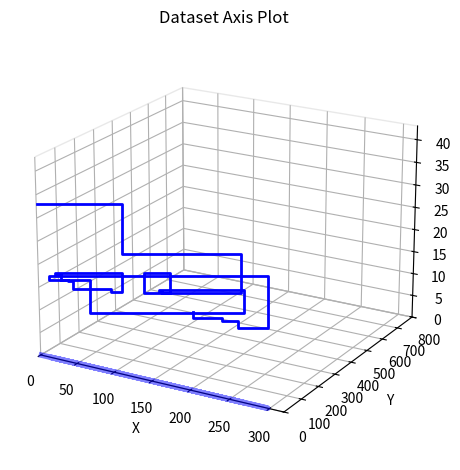

How many lines are shown in the chart?

1